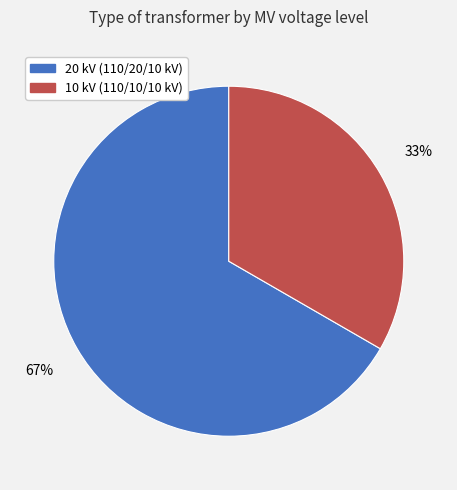

To the nearest percent, what is the average slice percentage?

50%